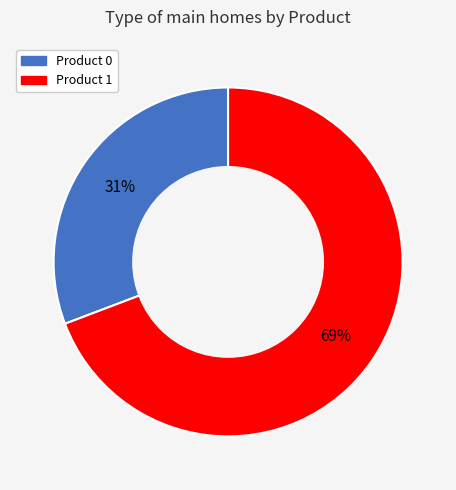

Do Product 0 and Product 1 together represent more than half of the pie?

Yes